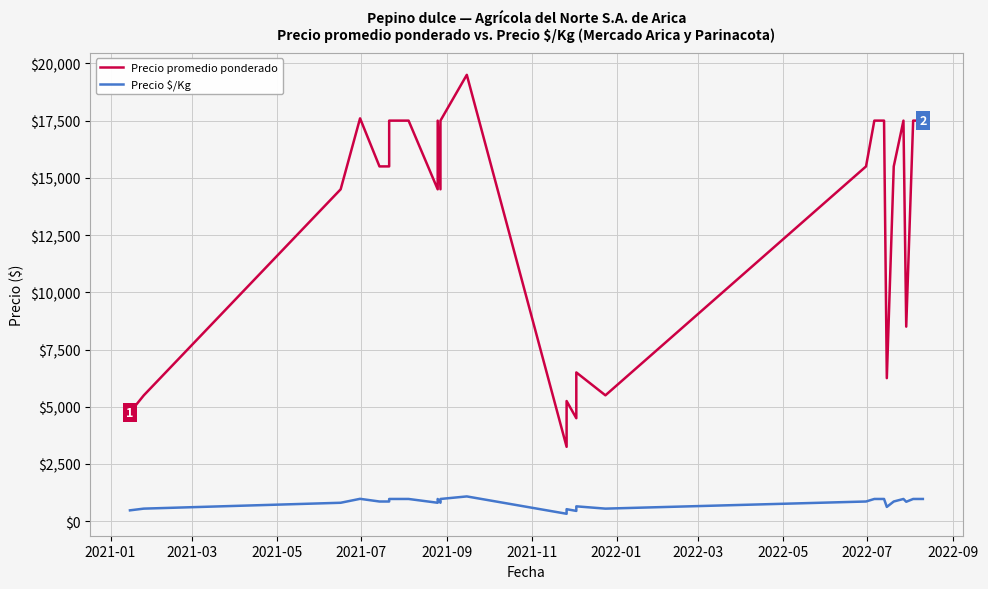

Which series has the largest total across all categories?

Precio promedio ponderado